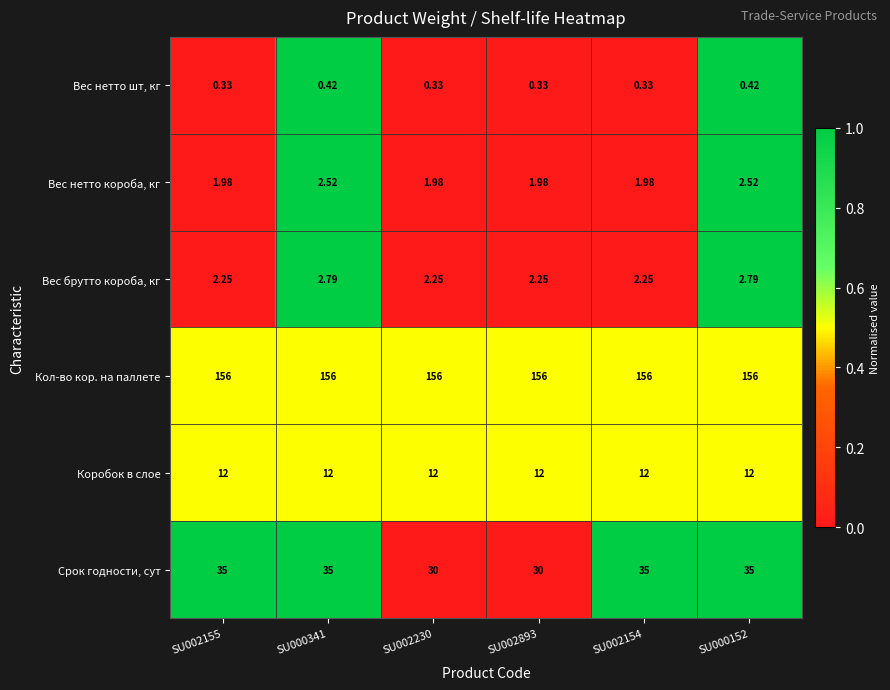

Which series has the largest range (max minus min)?

Срок годности, сут